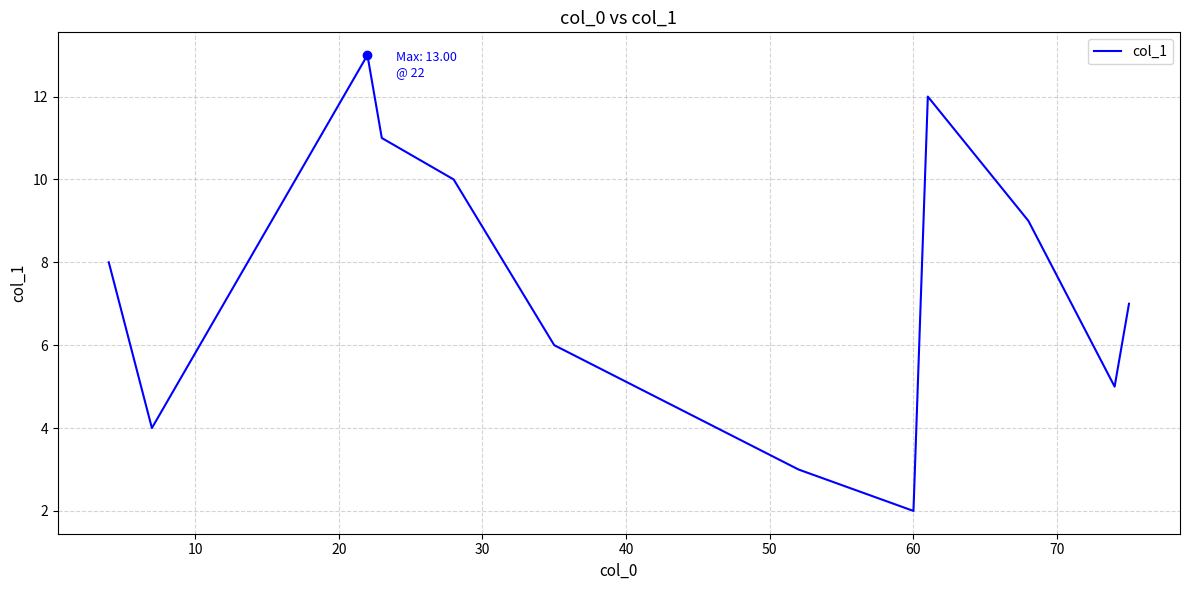

What is the smallest value displayed?

2.0